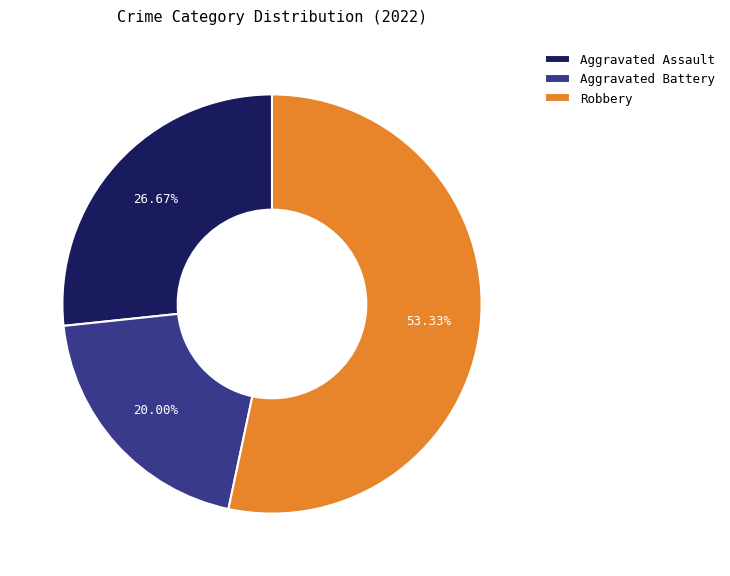

Between Robbery and Aggravated Assault, which is larger?

Robbery